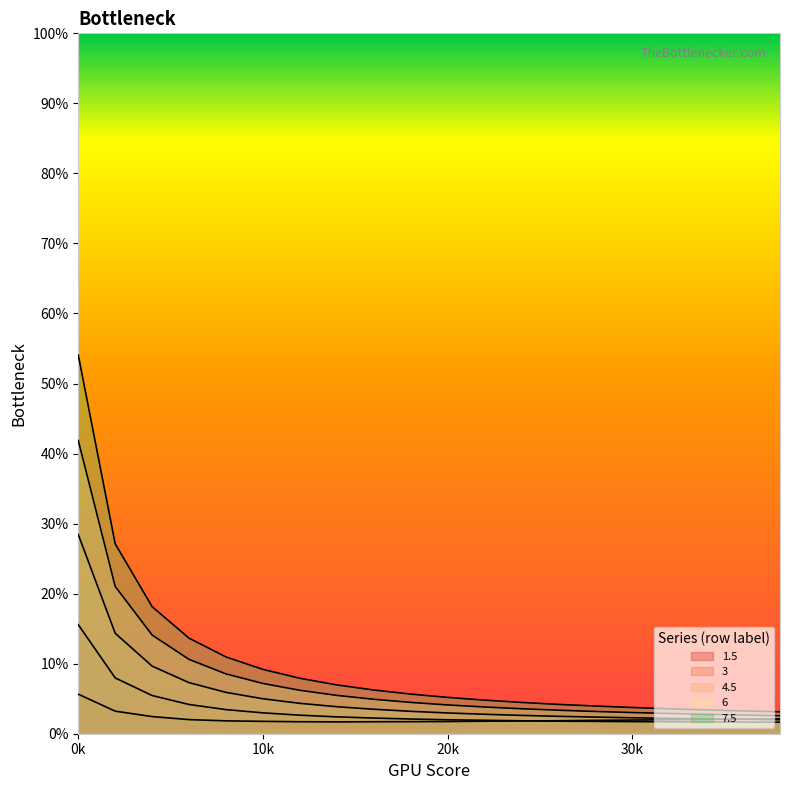

Rank the series by their average value, from highest to lowest.

7.5, 6, 4.5, 3, 1.5